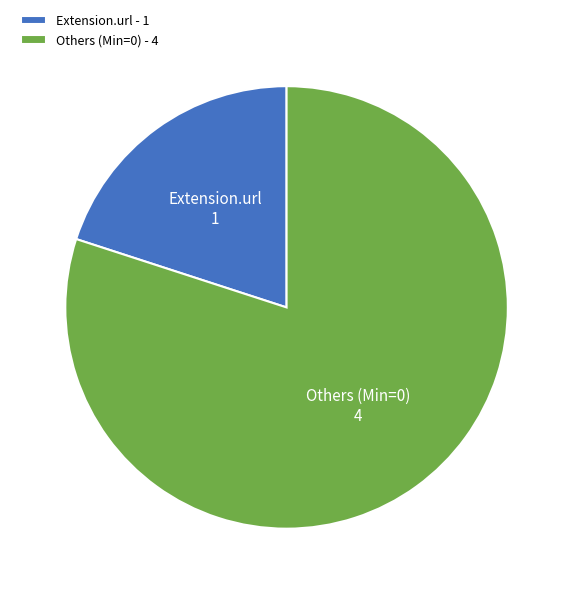

Combined, do Others (Min=0) and Extension.url account for over 50%?

Yes